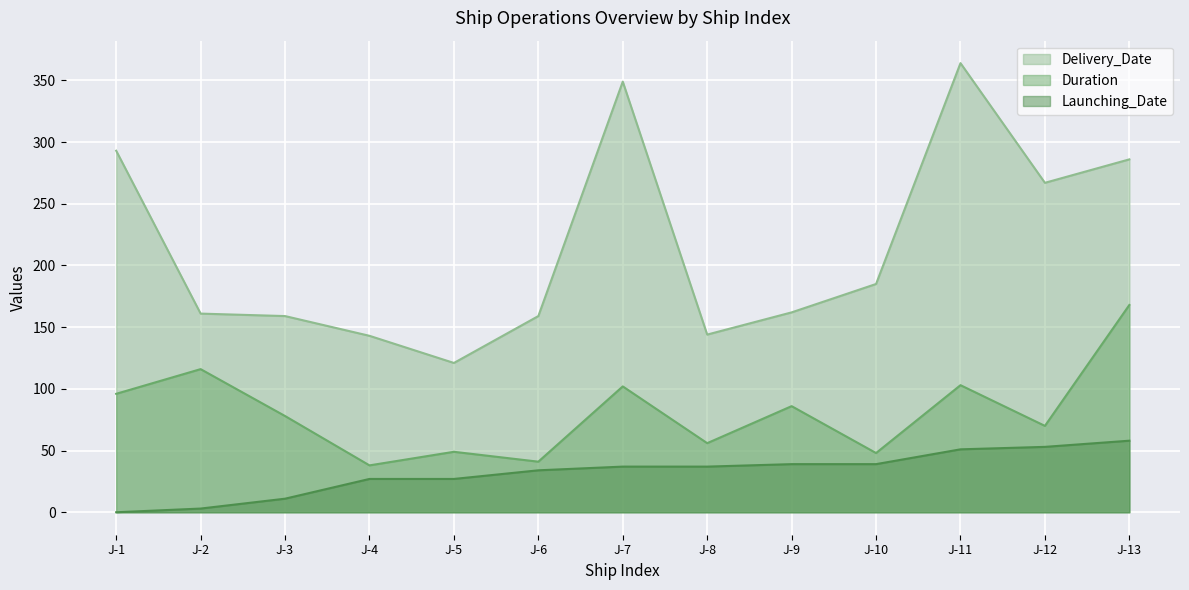

True or false: Delivery_Date and Duration cross at least once.

False